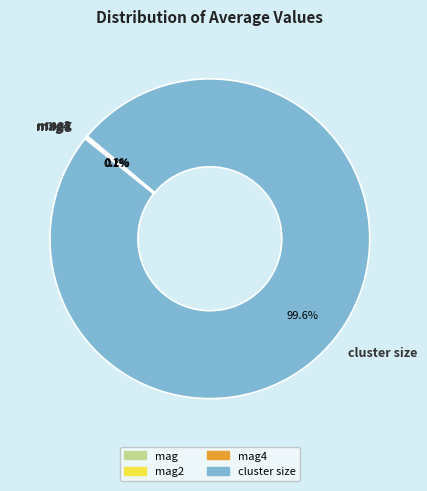

What is the largest slice in the pie chart?

cluster size